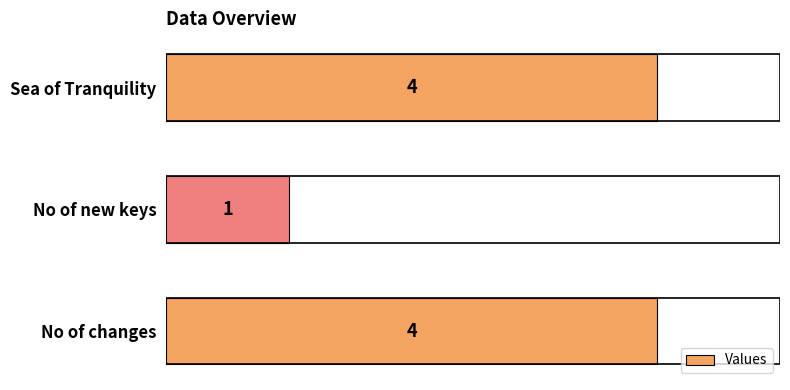

How many values are between 1 and 4?

3